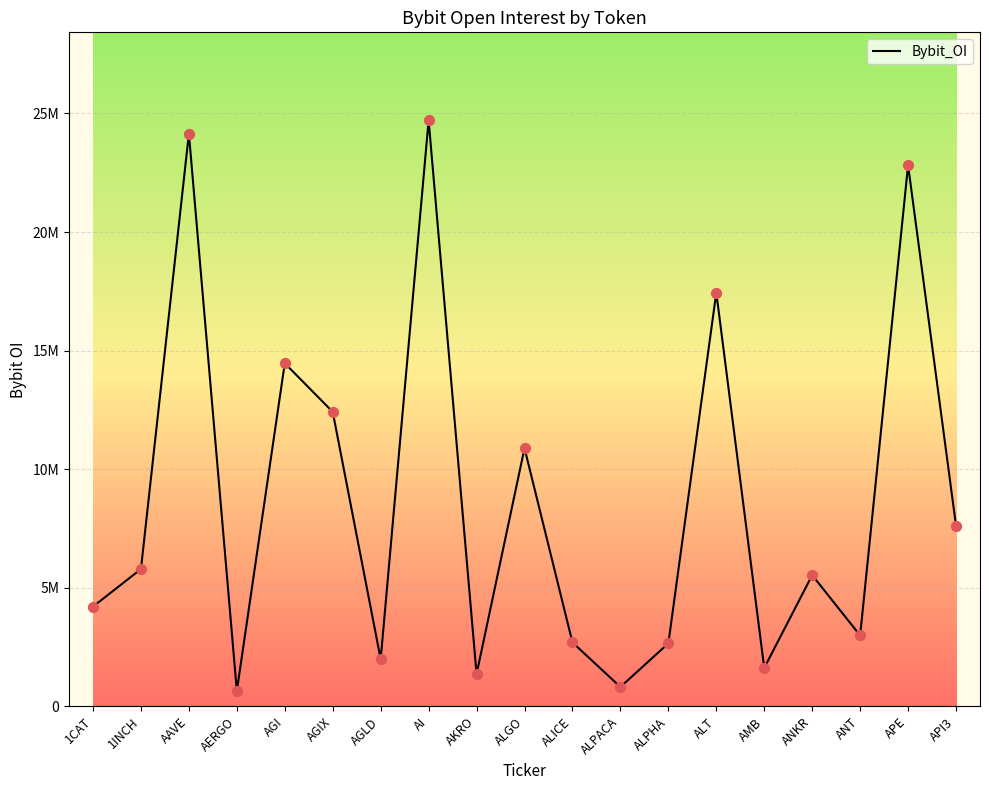

Between ALPACA and AAVE, which is larger?

AAVE